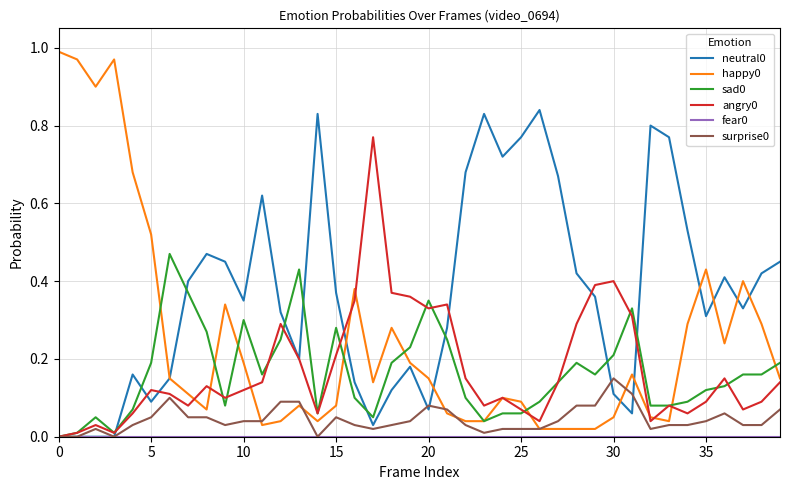

Does the chart display data point markers on the line(s)?

No